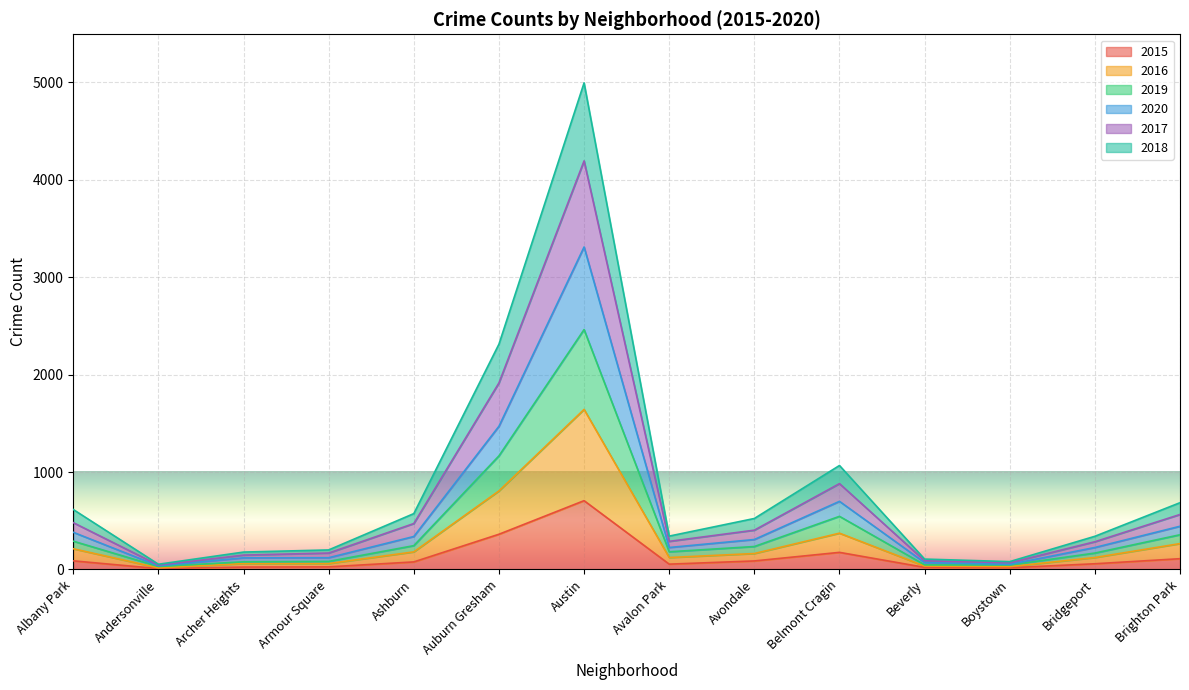

What is the total value across all series at Auburn Gresham?

2313